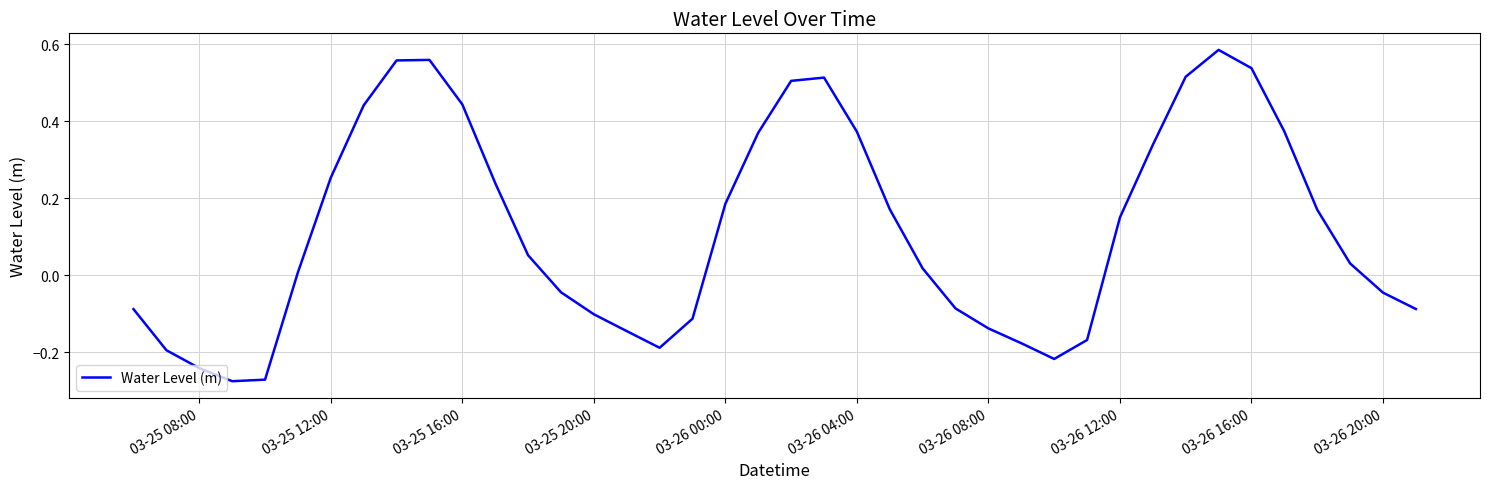

What is the value of the 33rd point from the left?

0.5